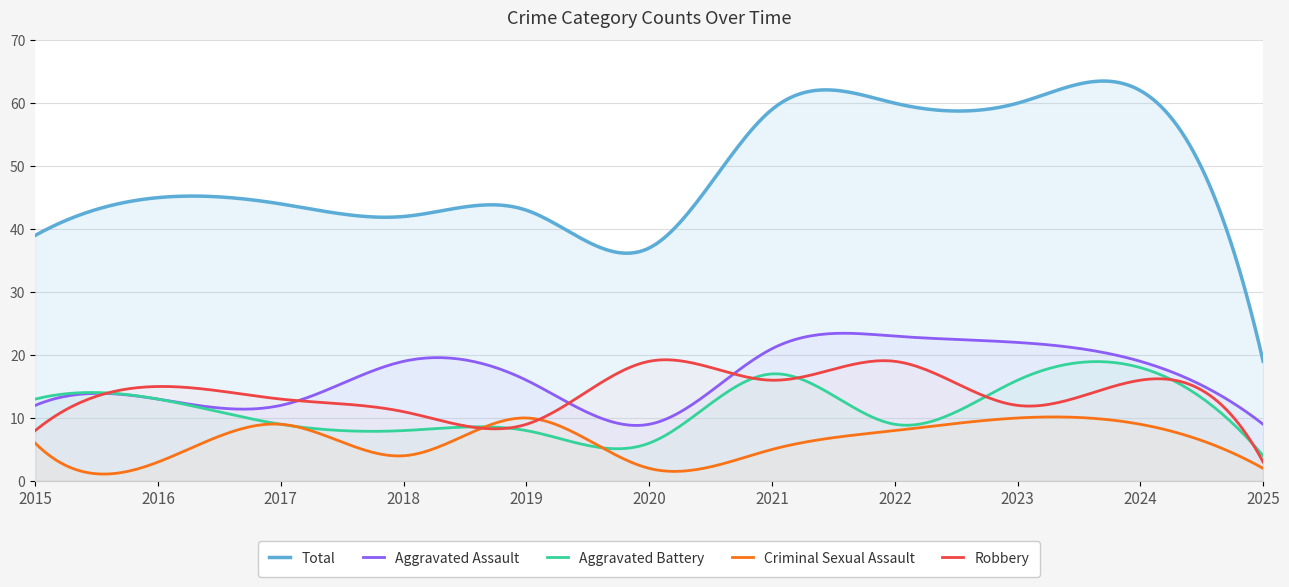

Reading left to right, what are all the values shown in this chart?

Aggravated Assault: 2015=12	2016=13	2017=12	2018=19	2019=16	2020=9	2021=21	2022=23	2023=22	2024=19	2025=9
Aggravated Battery: 2015=13	2016=13	2017=9	2018=8	2019=8	2020=6	2021=17	2022=9	2023=16	2024=18	2025=4
Criminal Sexual Assault: 2015=6	2016=3	2017=9	2018=4	2019=10	2020=2	2021=5	2022=8	2023=10	2024=9	2025=2
Robbery: 2015=8	2016=15	2017=13	2018=11	2019=9	2020=19	2021=16	2022=19	2023=12	2024=16	2025=3
Total: 2015=39	2016=45	2017=44	2018=42	2019=43	2020=37	2021=59	2022=60	2023=60	2024=62	2025=19